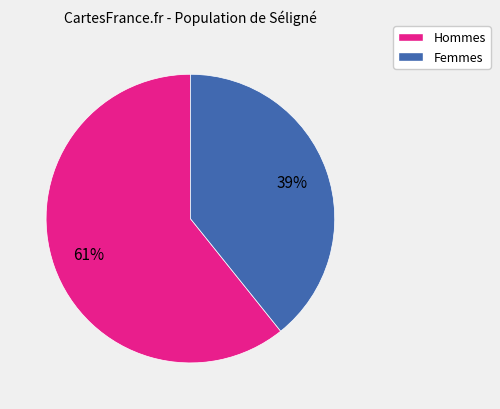

Is the sum of Hommes and Femmes greater than half?

Yes